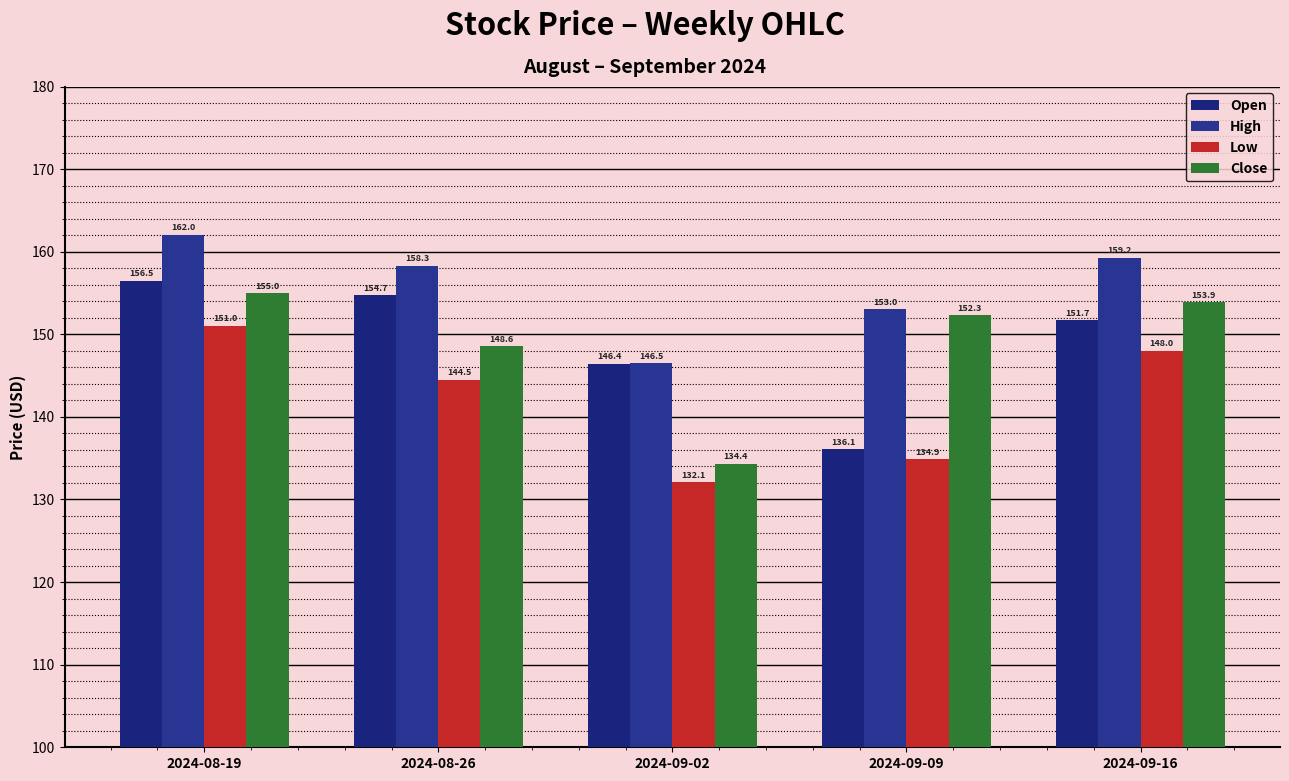

What is the sum of all High values?

779.1